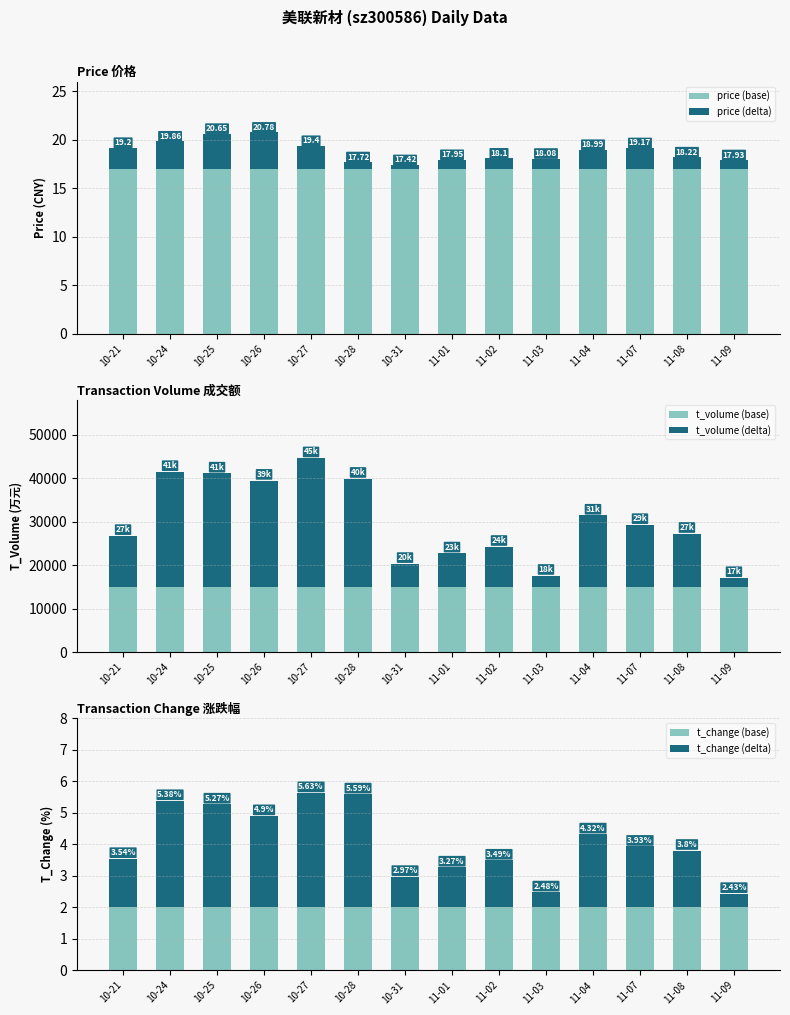

At which category does the chart reach its peak across all series?

10-27